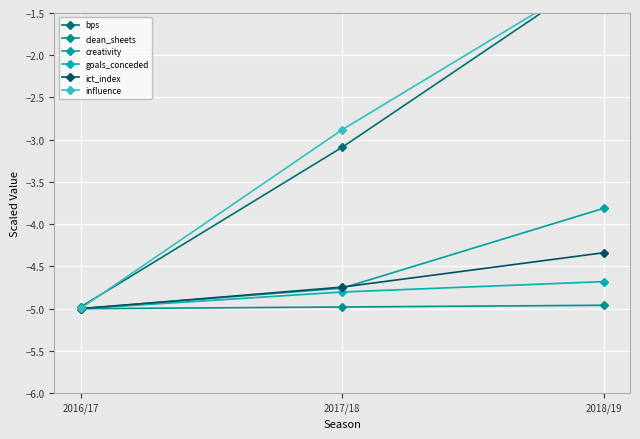

What is the difference between the second highest and minimum values in the influence series?

2.1